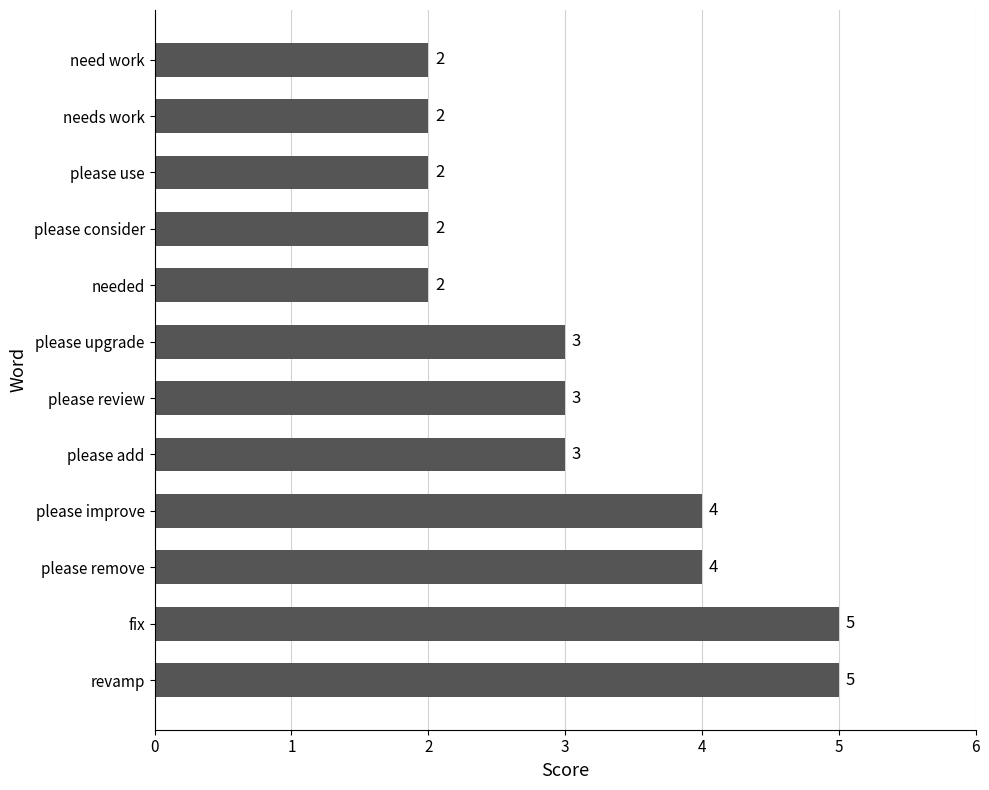

What is the ratio of the value at please remove to the value at please upgrade?

1.3